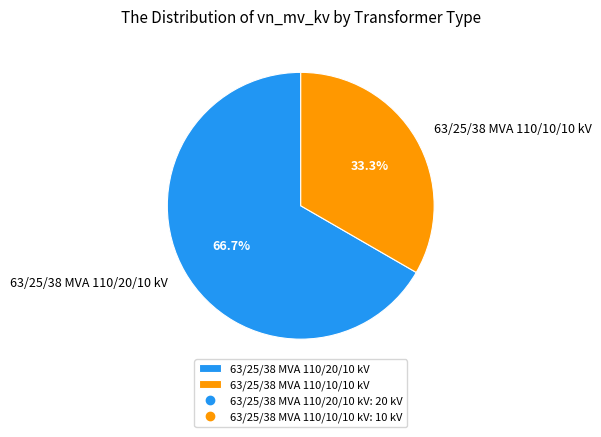

Does 63/25/38 MVA 110/20/10 kV account for over 50% of the chart?

Yes